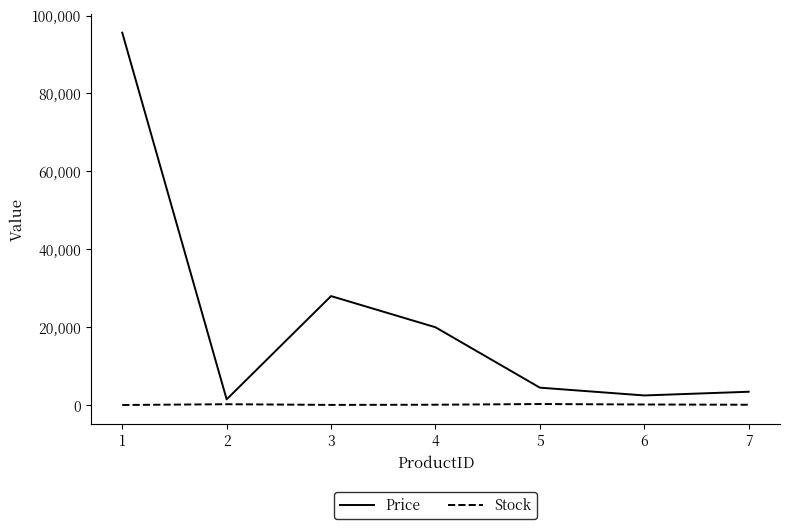

The value of Price at 4 is 13139. True or false?

False